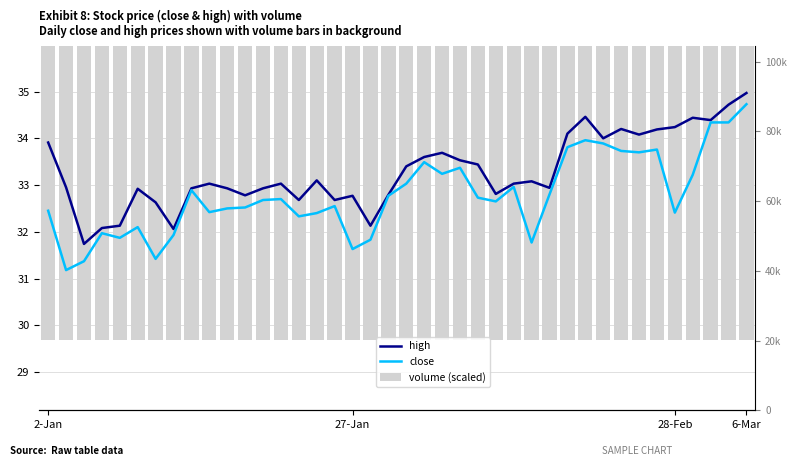

What is the maximum value for close?

34.7